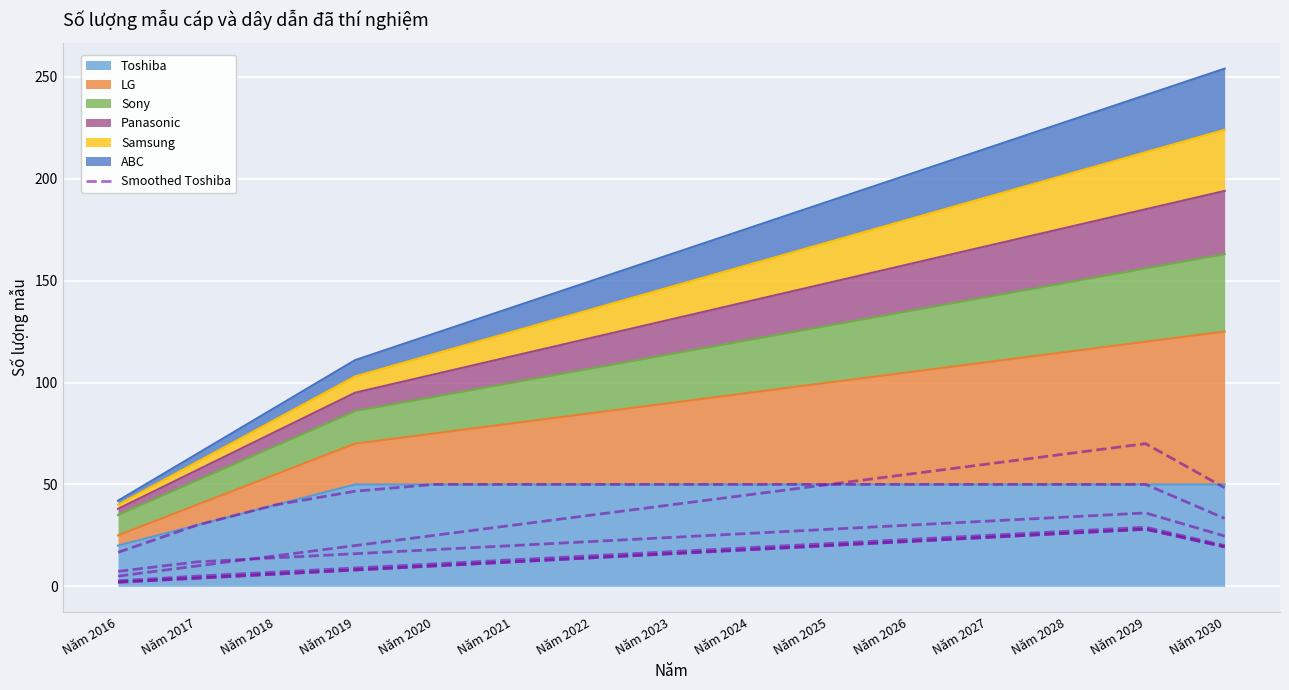

The chart shows a value of 21.8 at Năm 2023. True or false?

False